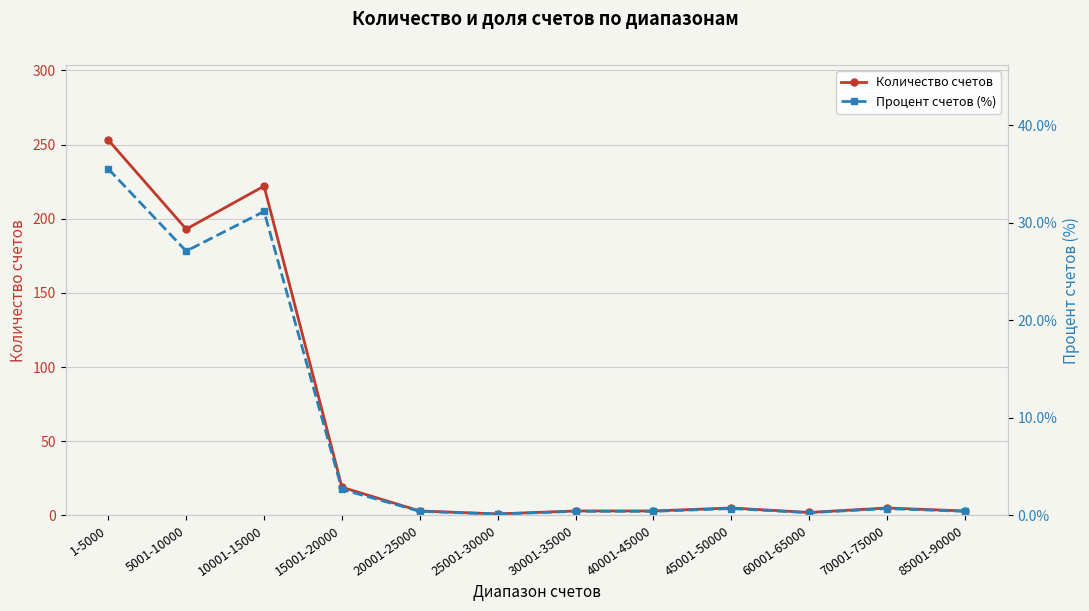

At which category does the chart reach its peak across all series?

1-5000